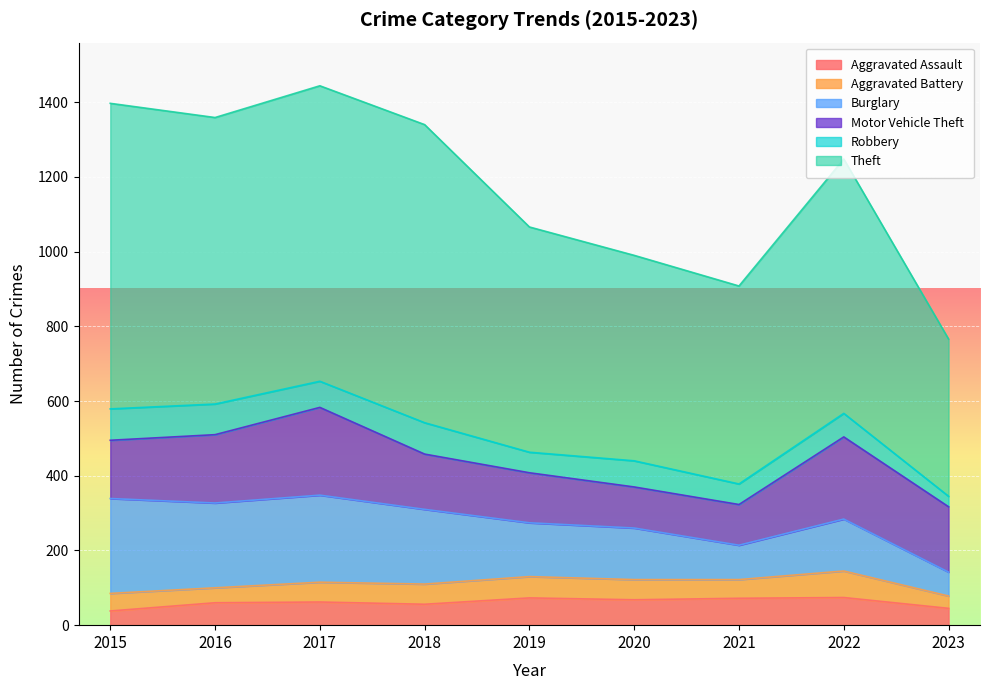

Which series has the largest range (max minus min)?

Theft